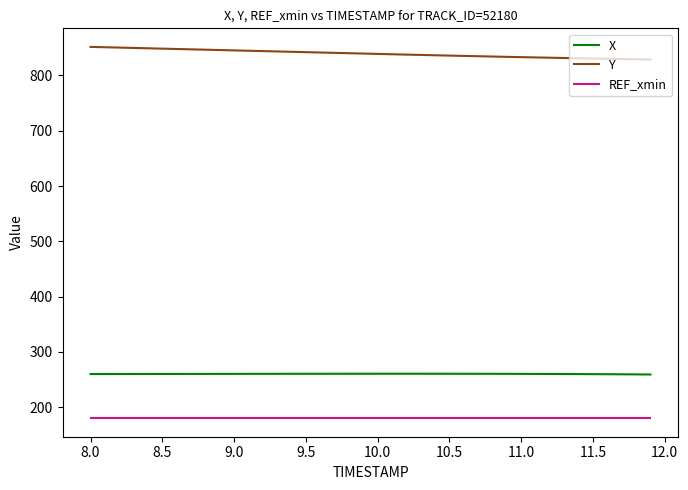

Does the chart display data point markers on the line(s)?

No